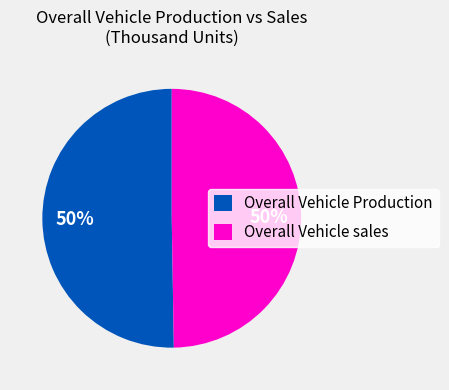

What is the ratio of the value at Overall Vehicle Production to the value at Overall Vehicle sales?

1.0